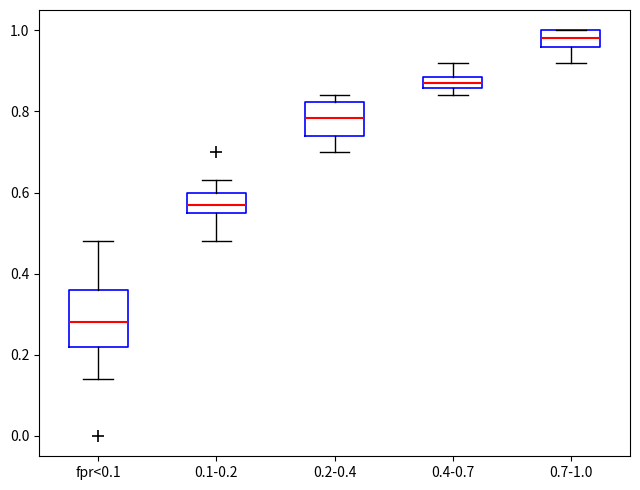

Which box is the tallest, from its lower edge to its upper edge?

fpr<0.1